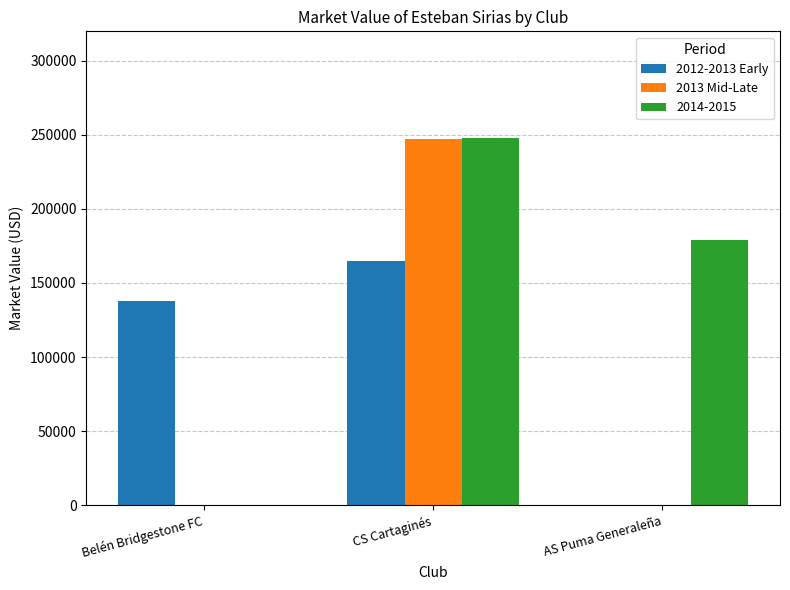

What is the average value of the 2013 Mid-Late series?

82500